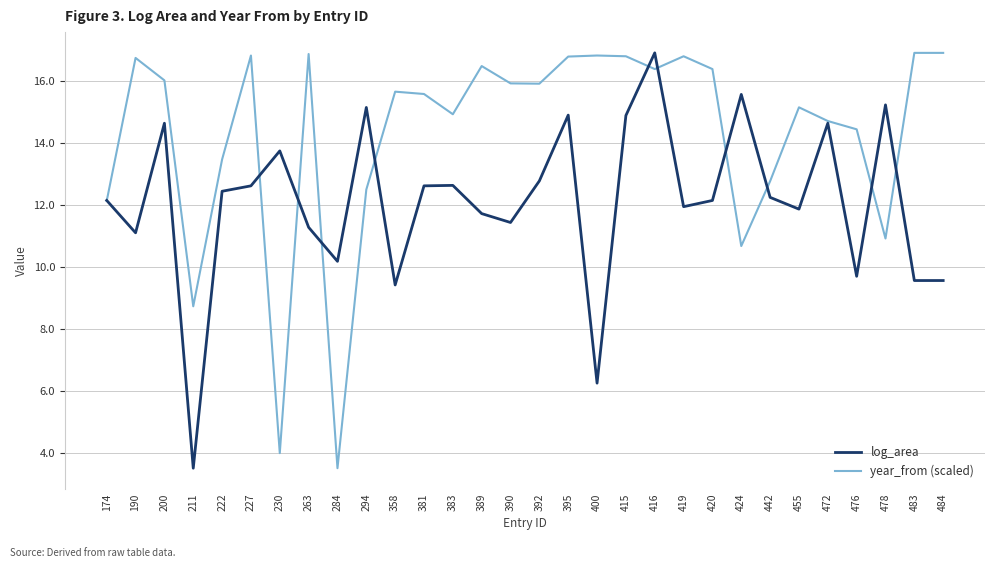

At which category does log_area reach its first local peak?

200